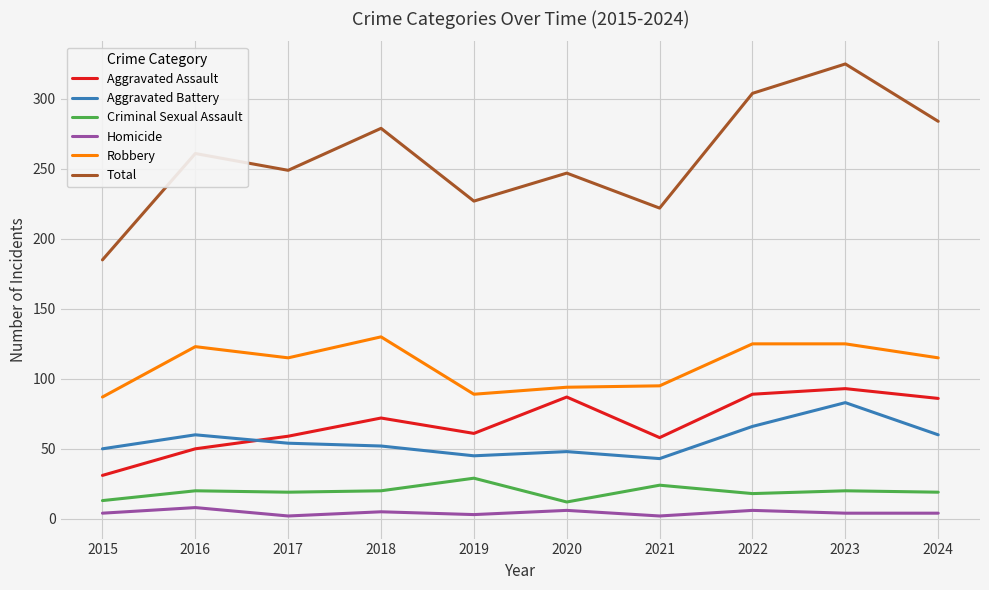

Does the chart have visible grid lines?

Yes